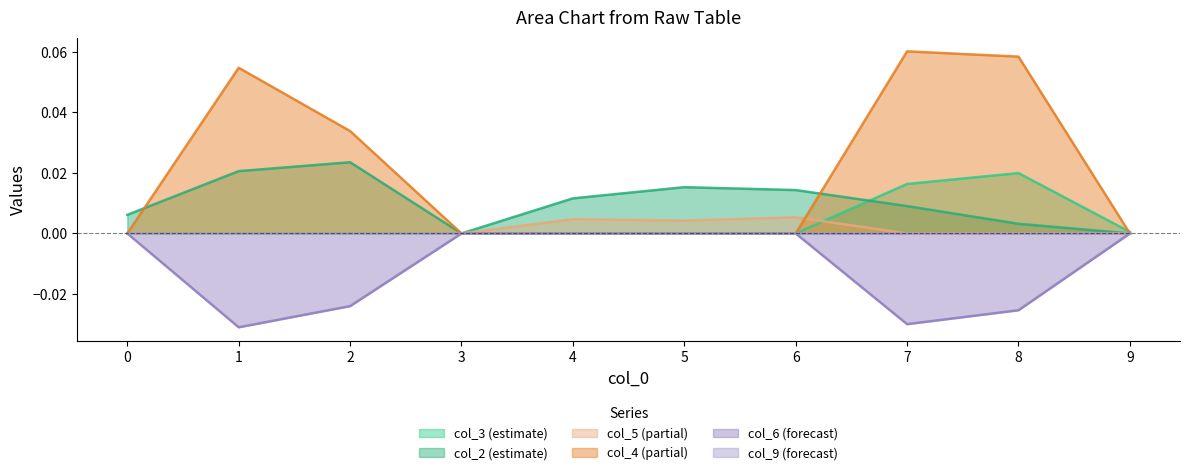

How many distinct data groups are displayed?

6